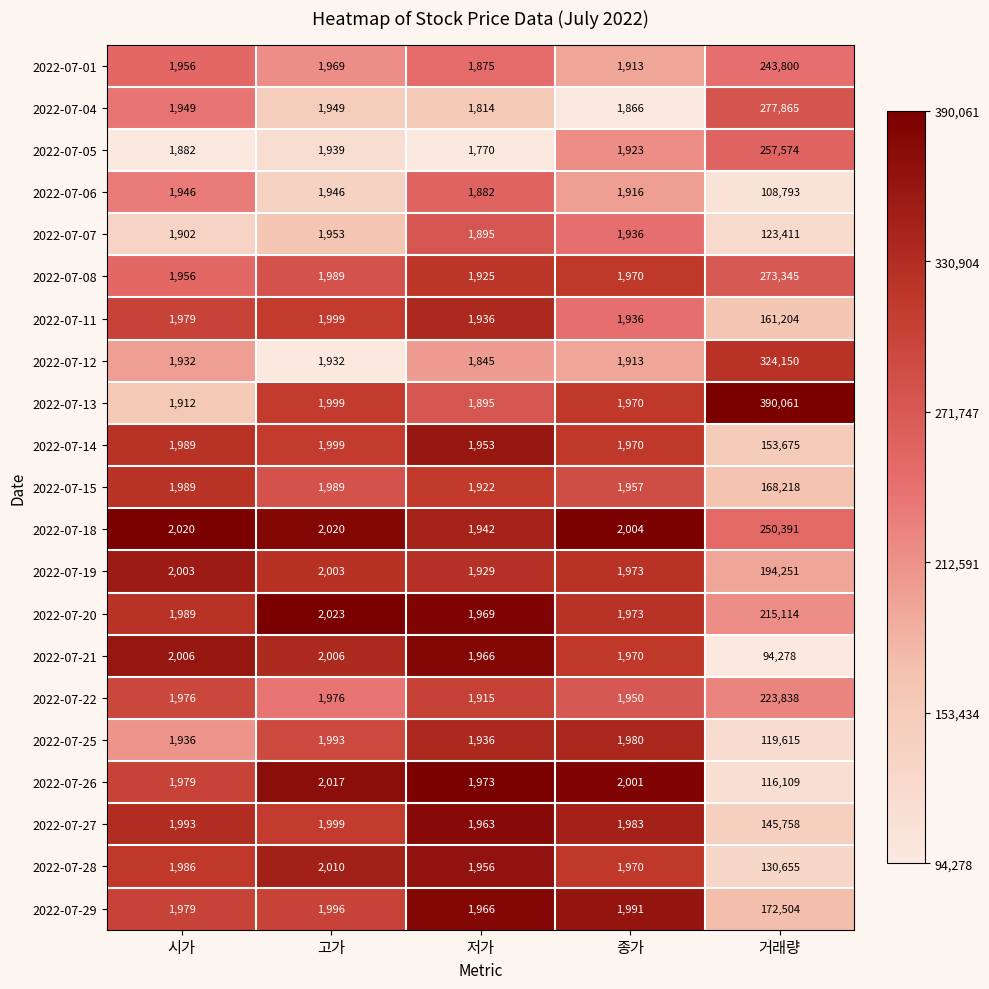

What is the spread (max minus min) of values at 시가?

138